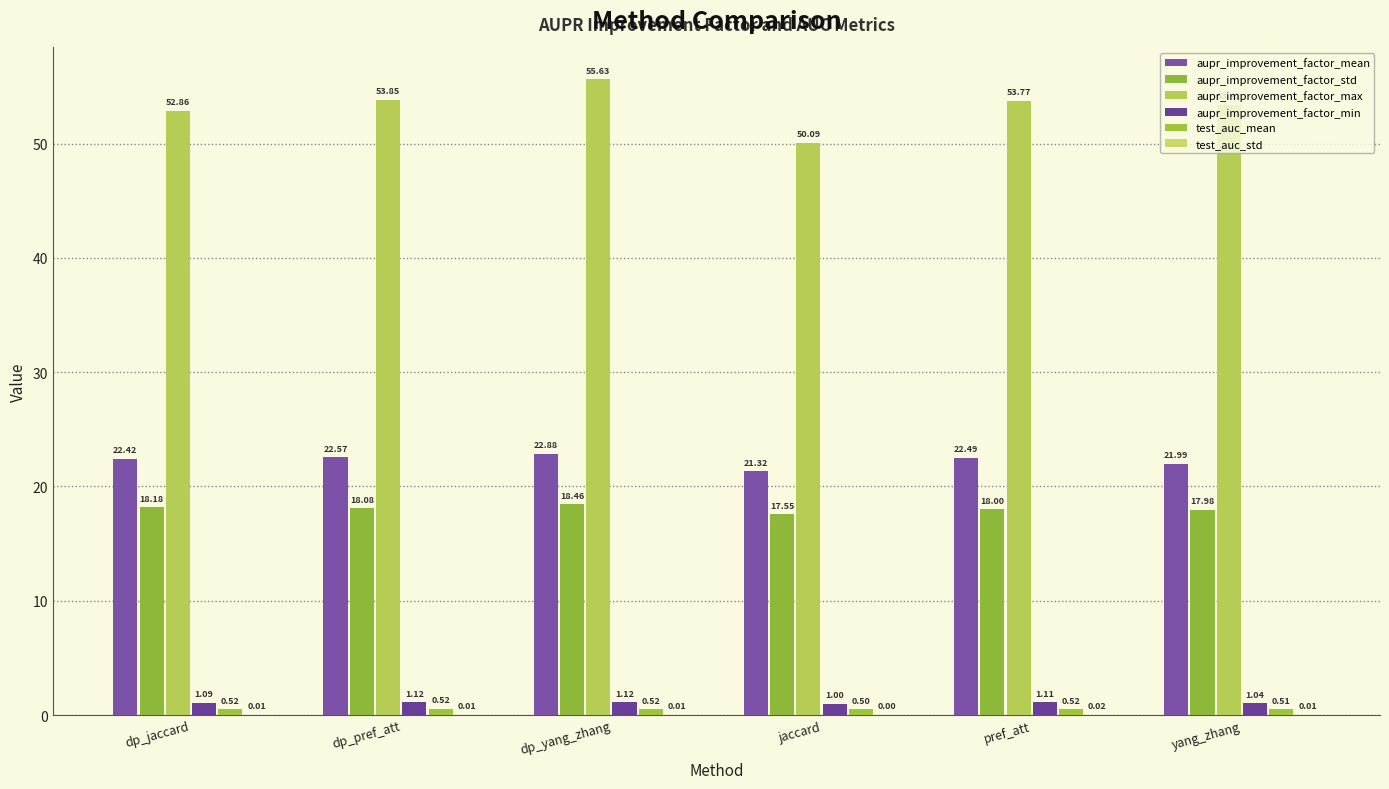

How many test_auc_std values are between 0 and 1?

6